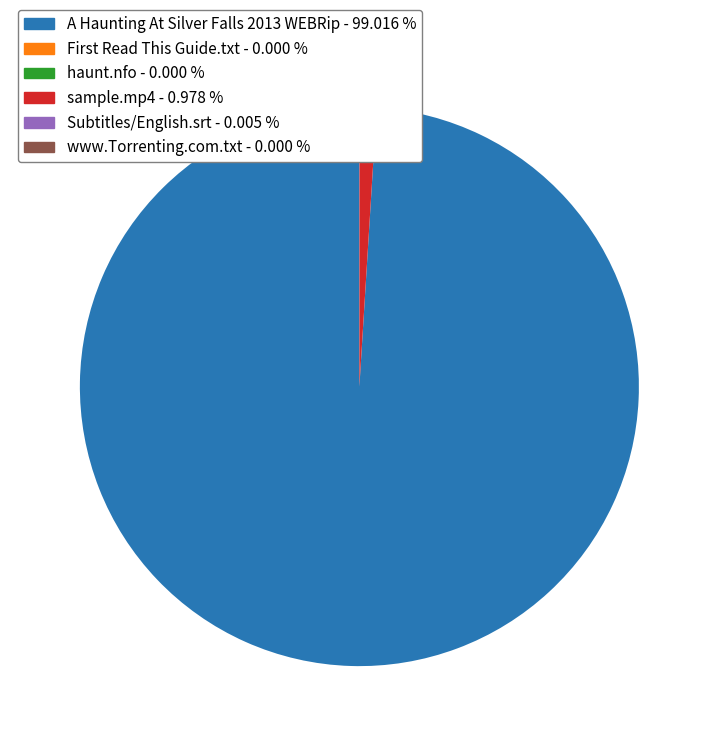

What is the largest slice in the pie chart?

A Haunting At Silver Falls 2013 WEBRip